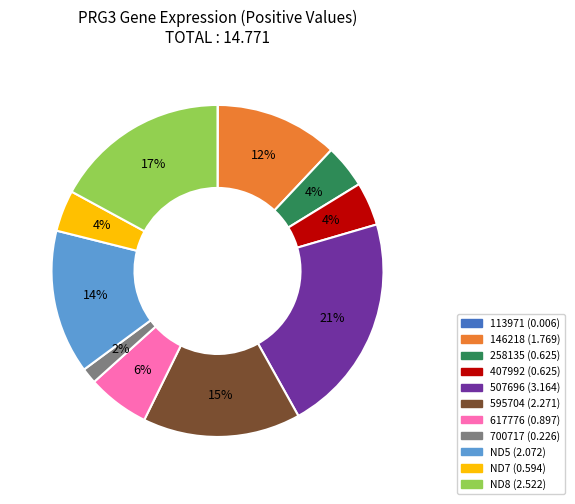

Is there any slice that represents more than half of the pie?

No